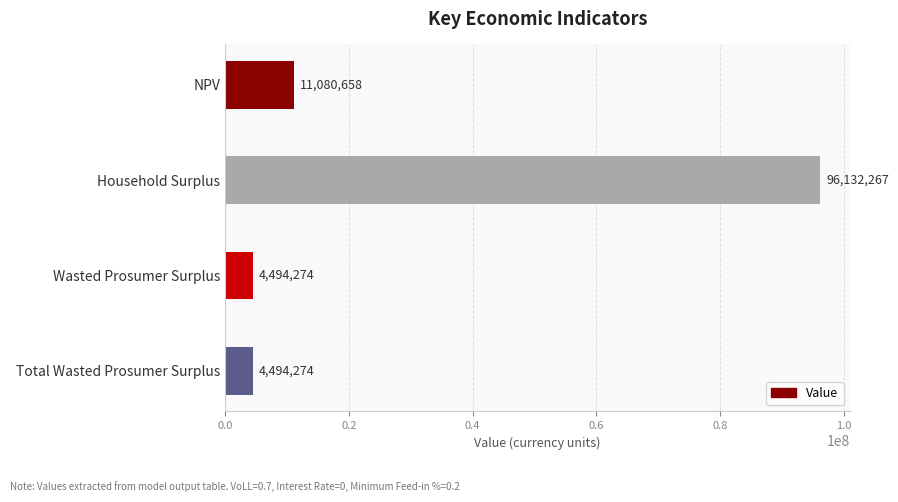

Read the value at Household Surplus.

96132267.0